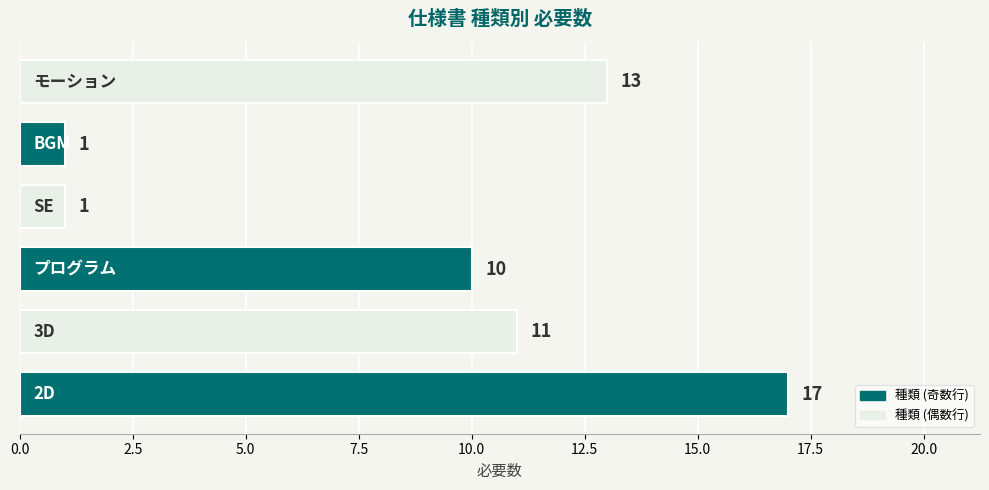

What is the maximum value shown in the chart?

17